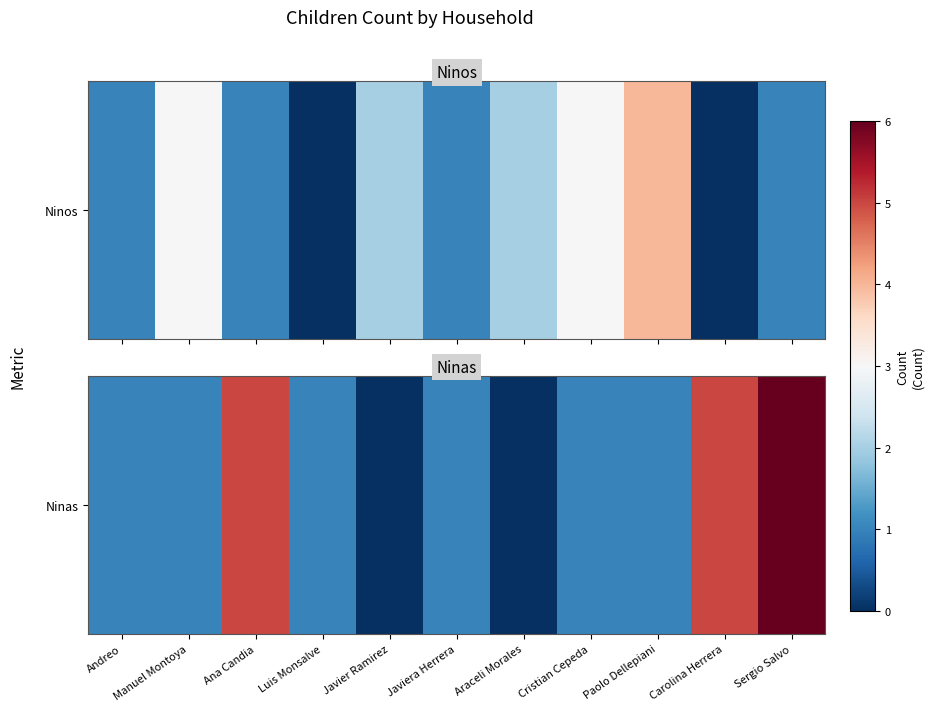

How many values are between 1 and 5?

8